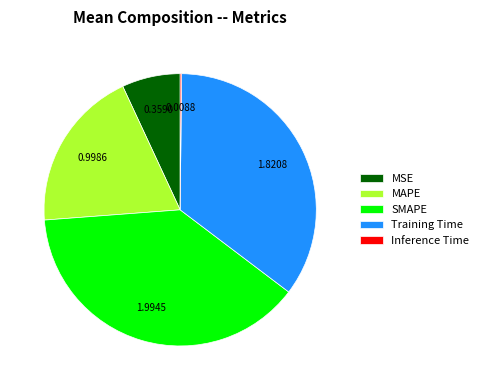

What is the largest slice in the pie chart?

SMAPE